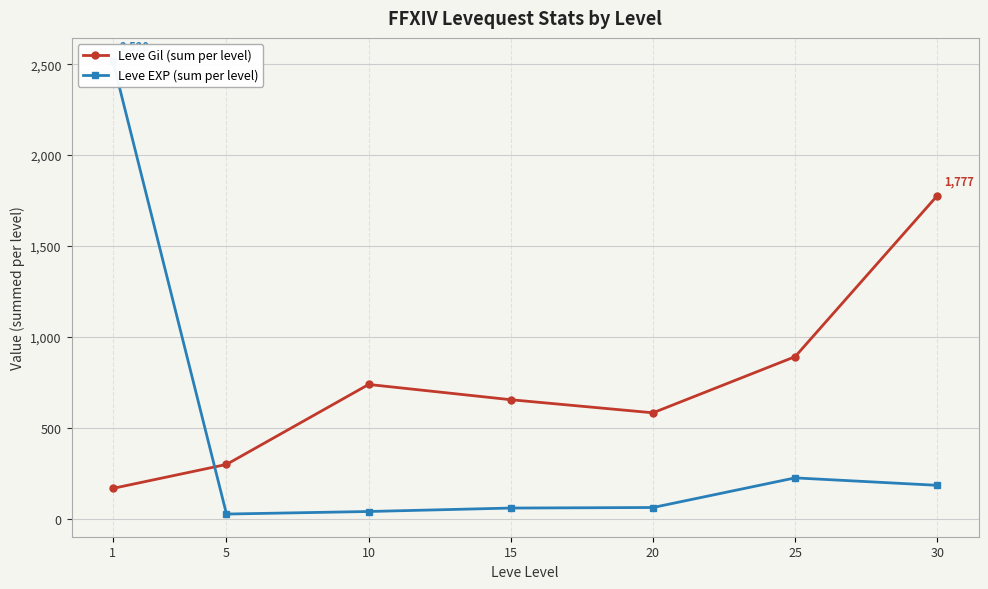

At which category is the sum across all series the highest?

1